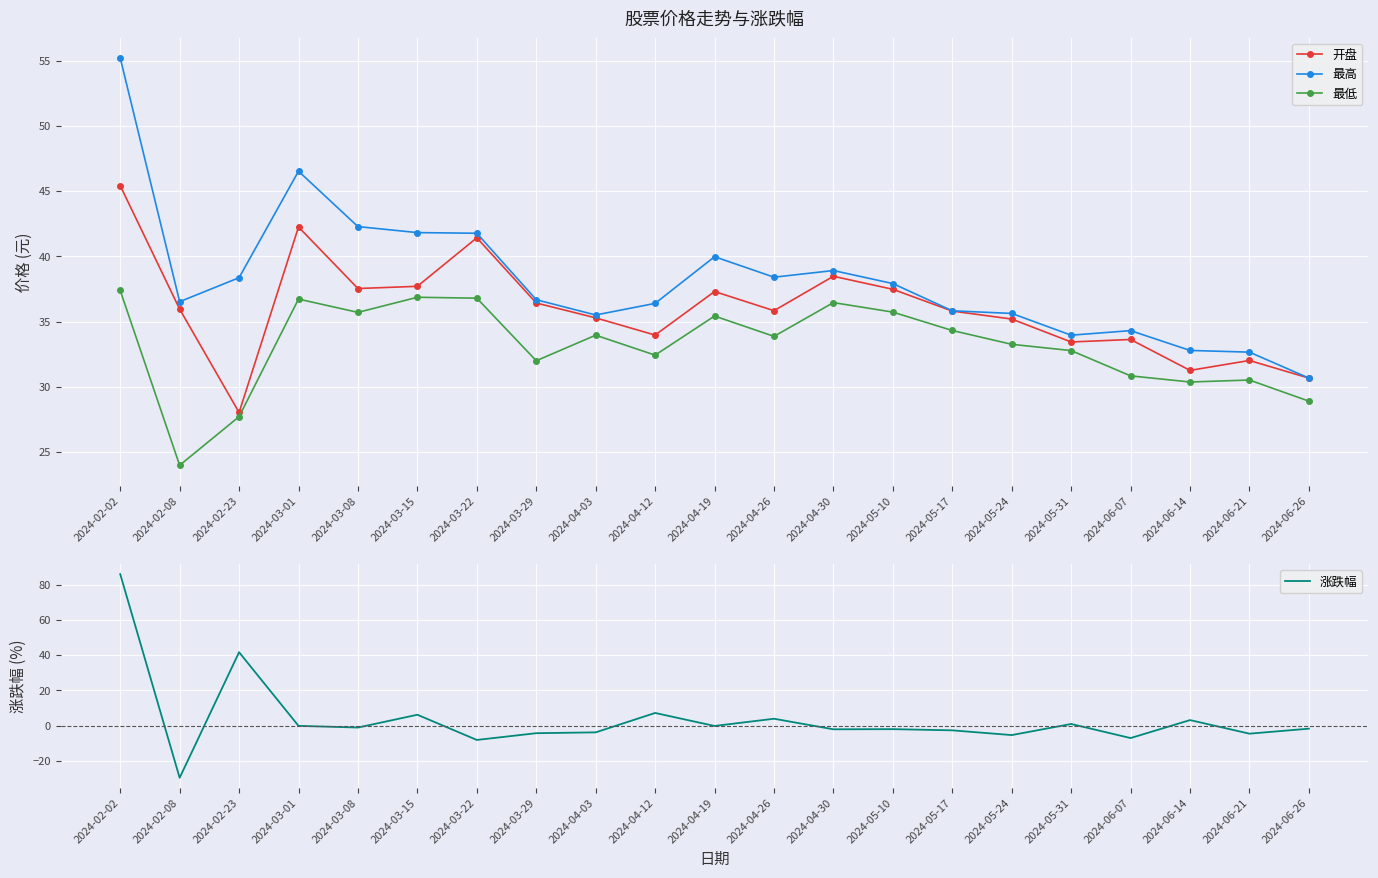

The 最低 series shows 61.1 at 2024-05-17. True or false?

False